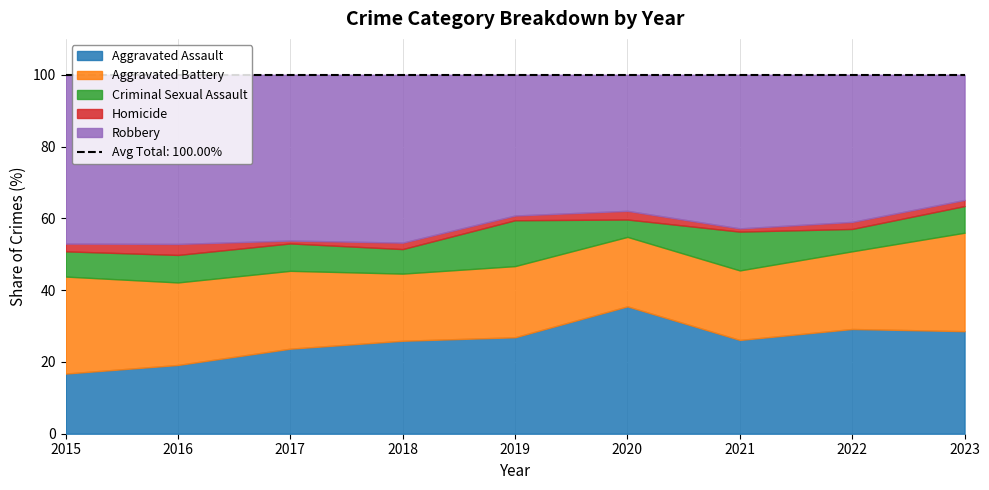

Is it true that Aggravated Battery equals 84 at 2017?

False